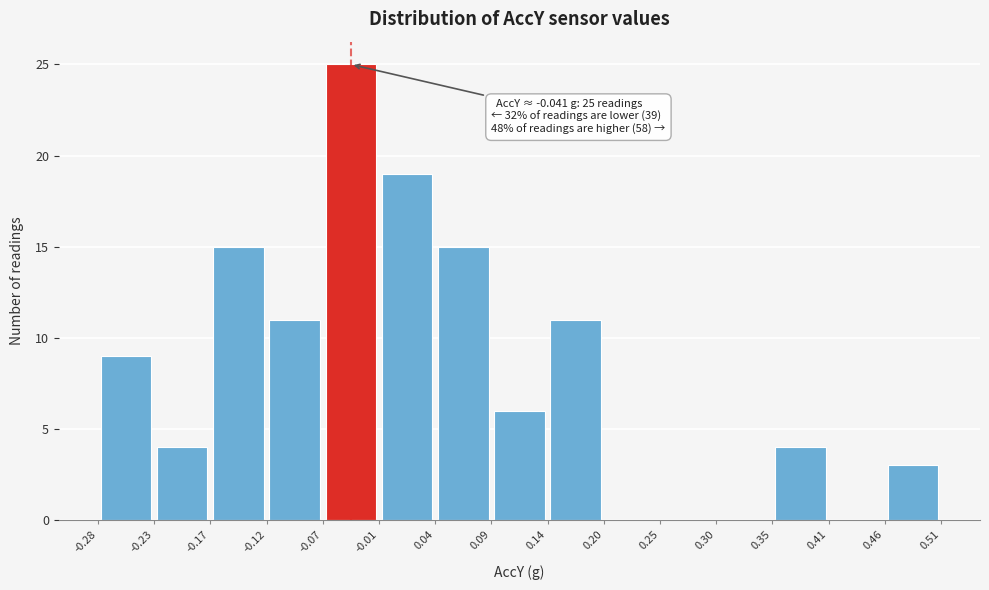

Over which range of the x-axis is the bar tallest?

-0.07 to -0.01